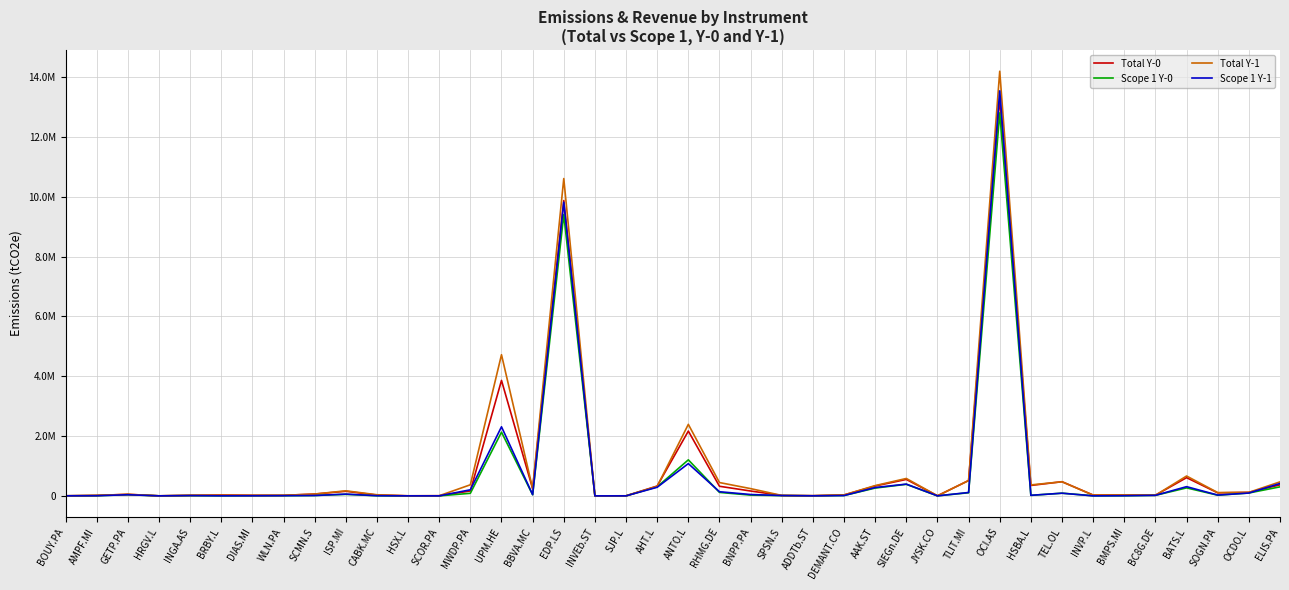

Rank the series by their maximum value, from lowest to highest.

Scope 1 Y-0, Total Y-0, Scope 1 Y-1, Total Y-1